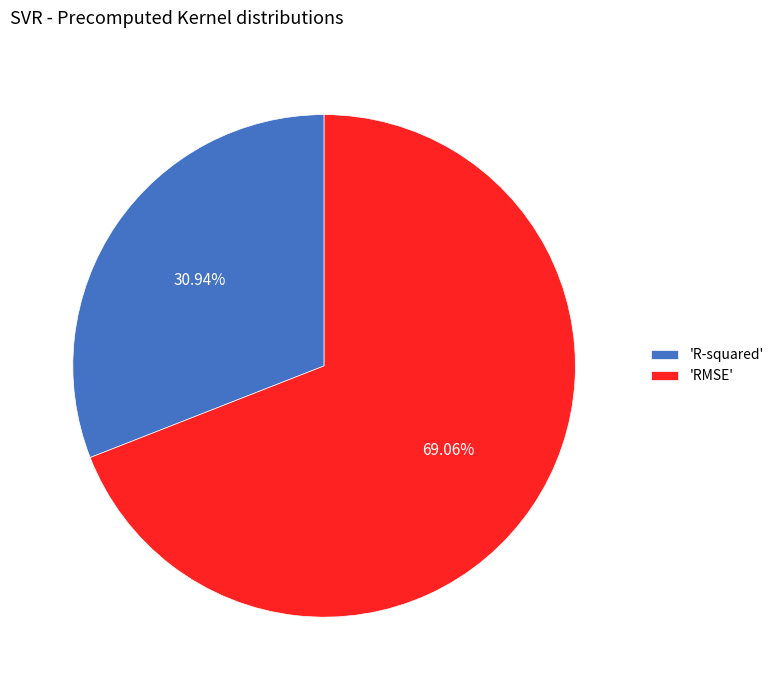

To the nearest percent, what is the difference between the largest and smallest slice percentages?

38%